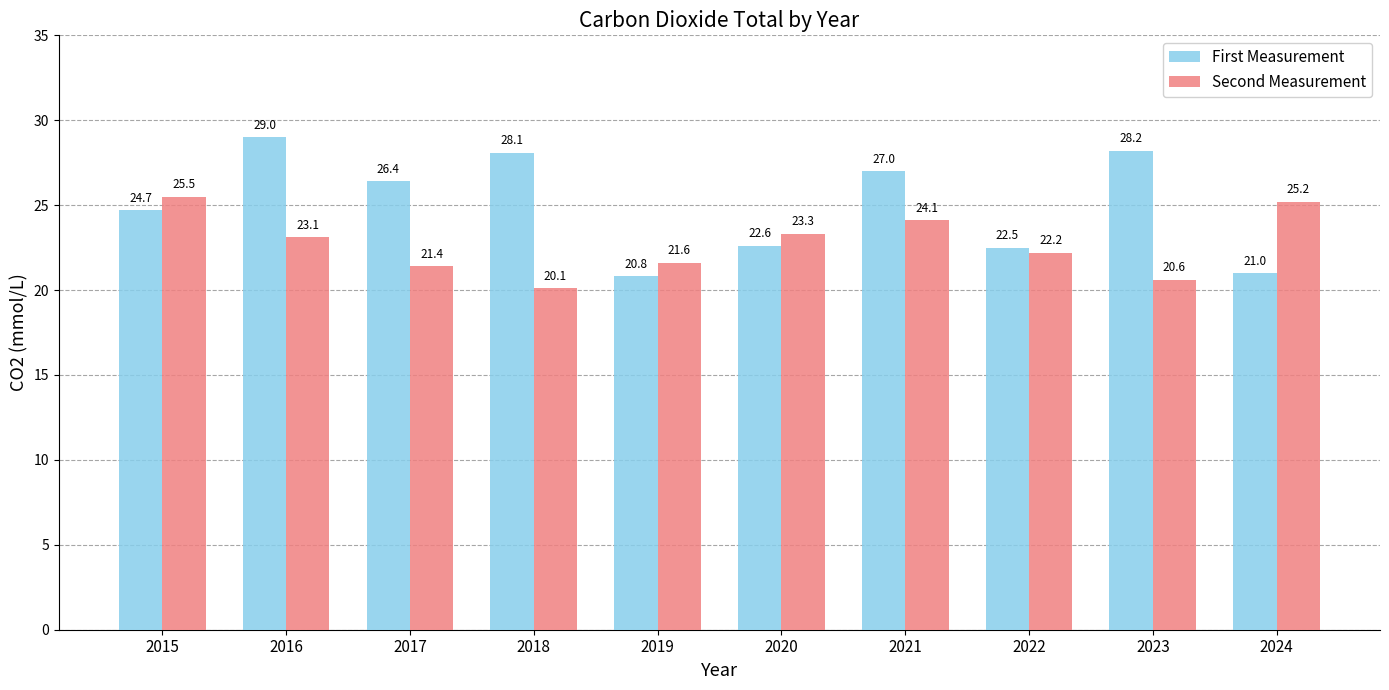

Where is Second Measurement nearest to the value 22?

2022